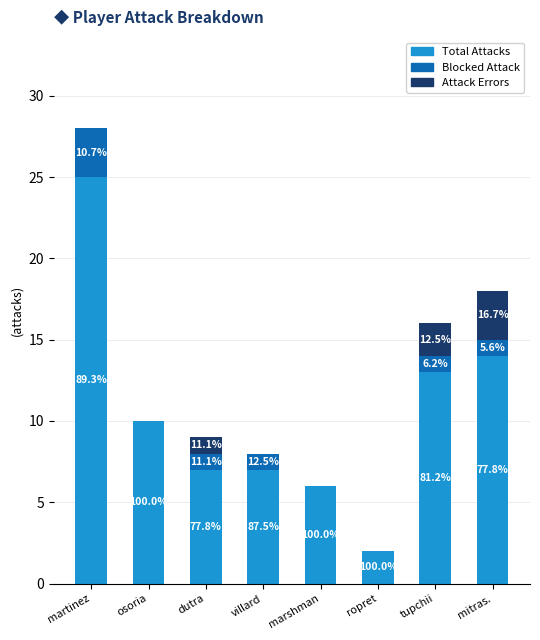

What are all the series names shown in the legend?

Total Attacks, Blocked Attack, Attack Errors